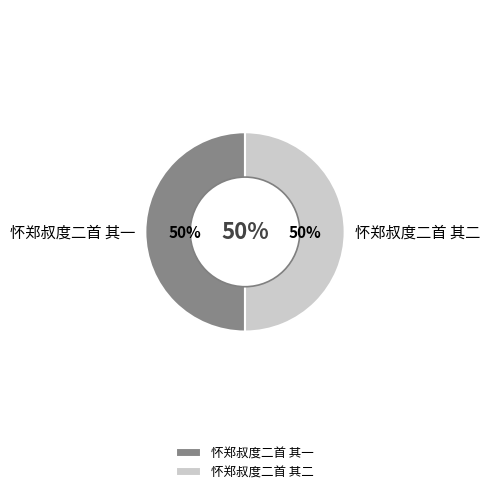

What is the majority slice?

怀郑叔度二首 其二